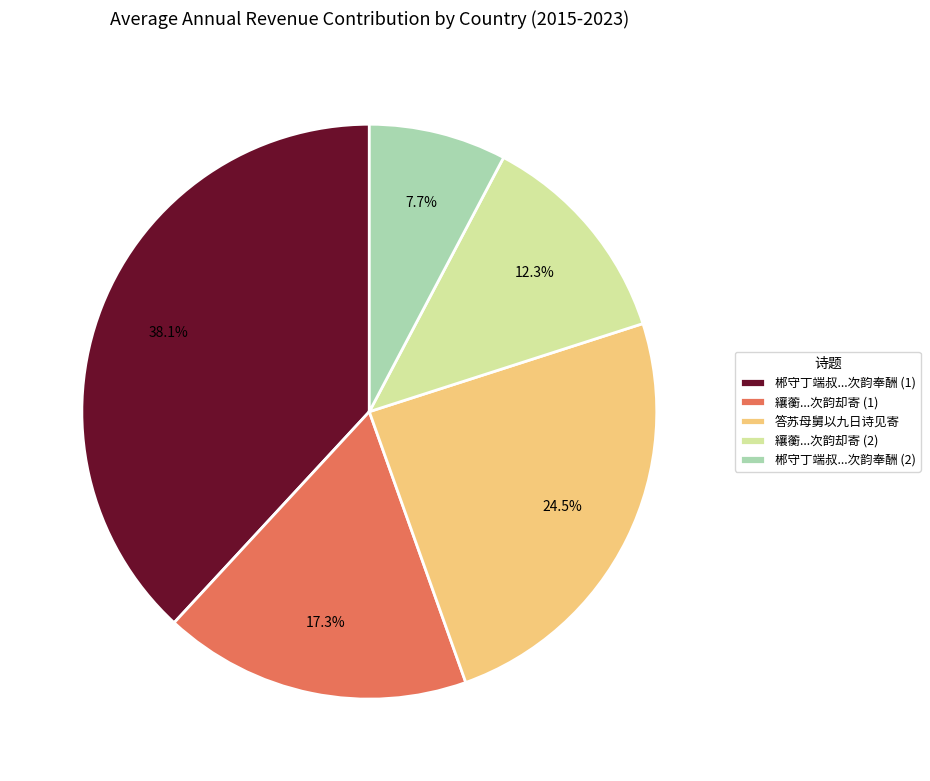

Is the sum of 郴守丁端叔...次韵奉酬 (2) and 纕蘅...次韵却寄 (1) greater than half?

No